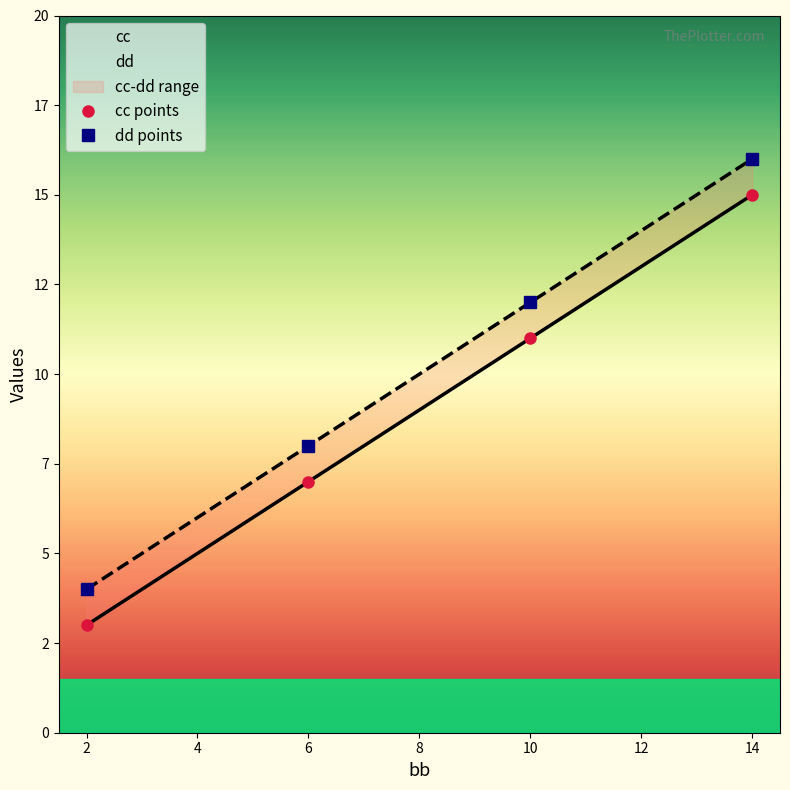

Which series changed the most between 2 and 10?

cc